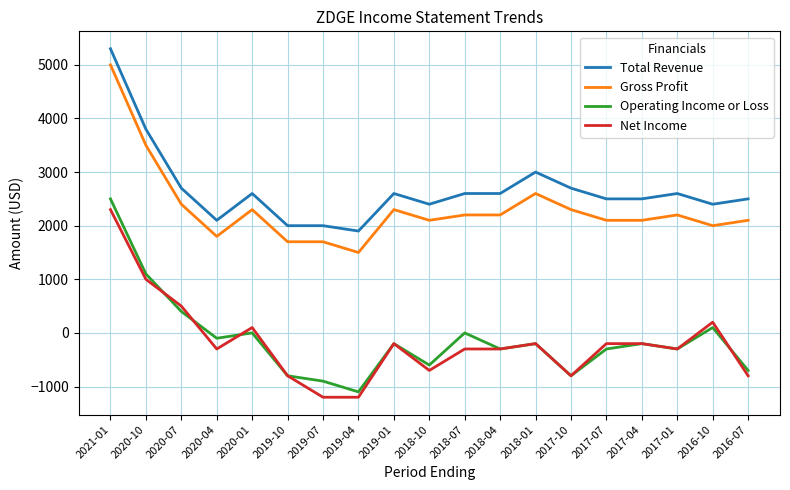

At which label is Gross Profit closest to 3250?

2020-10